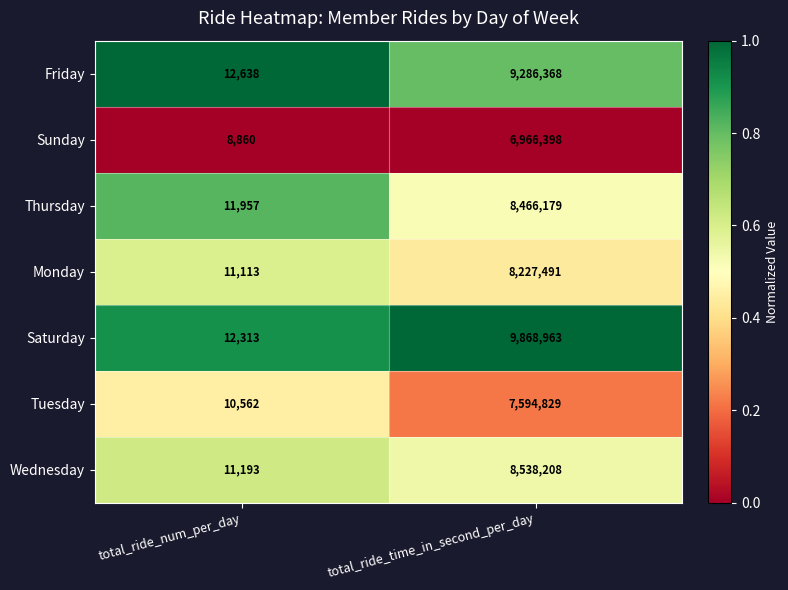

Between total_ride_num_per_day and total_ride_time_in_second_per_day, which series saw the biggest shift?

Saturday